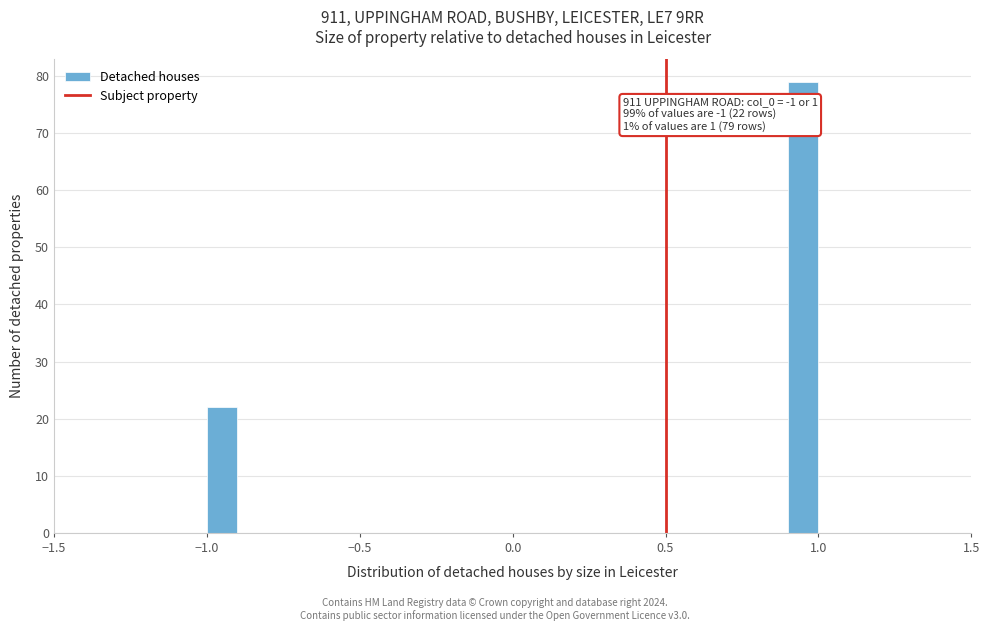

Around what value on the x-axis is the tallest bar? Give the approximate position of its centre, as read against the axis.

0.95